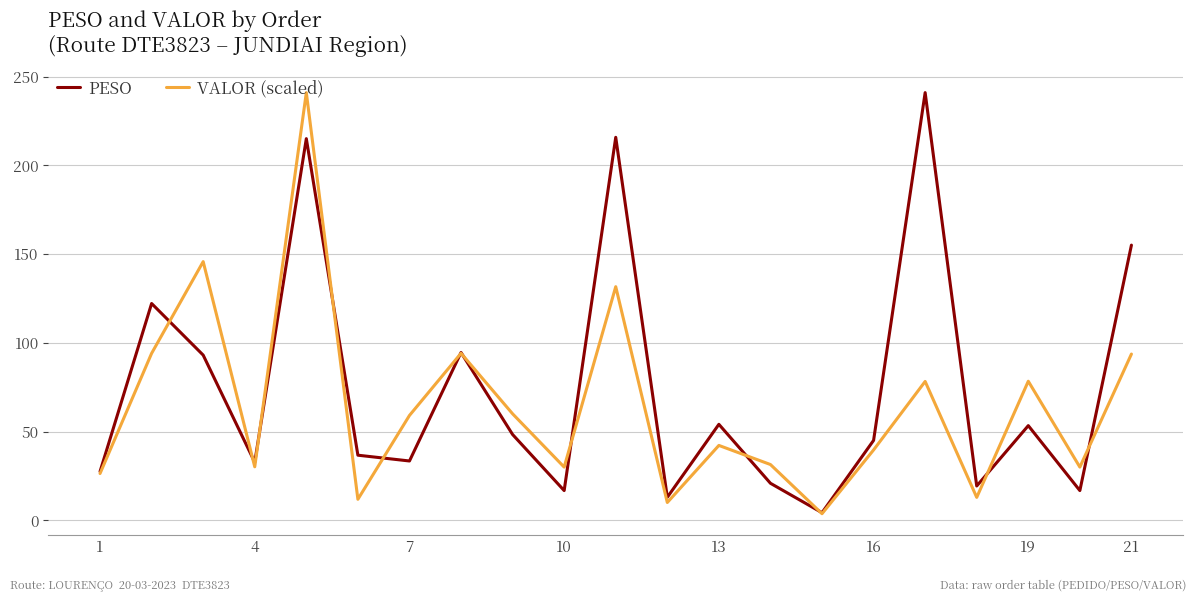

Does the chart have visible grid lines?

Yes